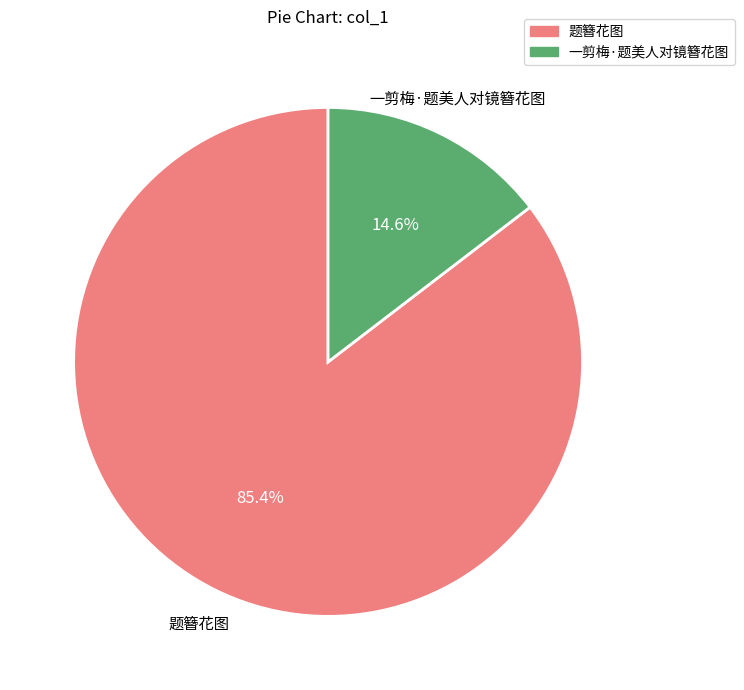

To the nearest percent, what is the average slice percentage?

50%